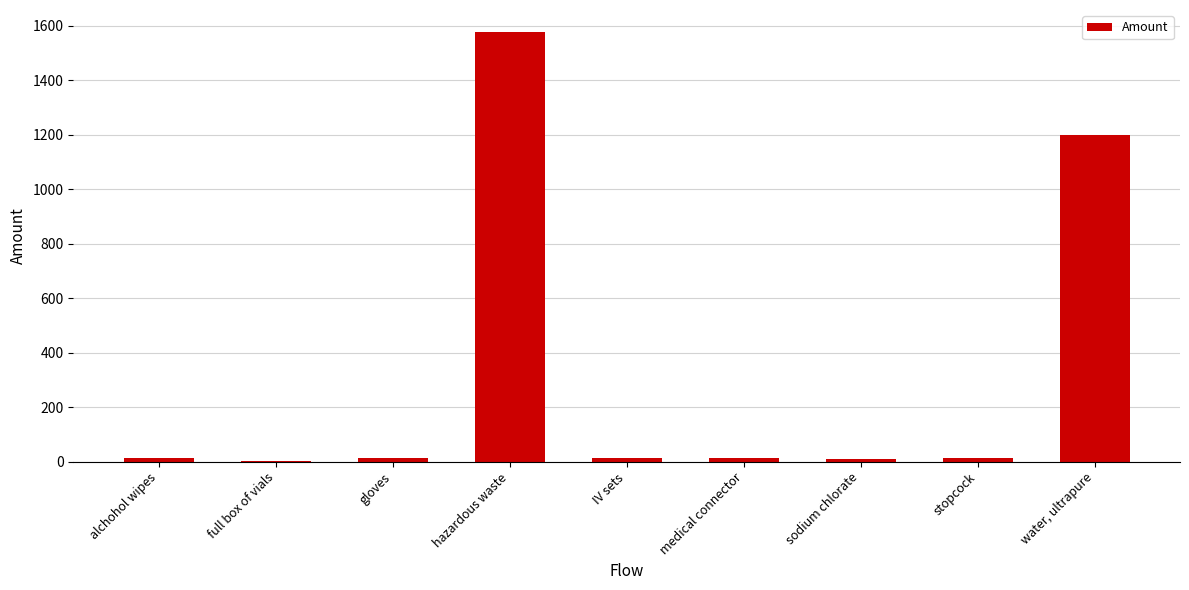

What is the change in value from full box of vials to hazardous waste?

+1577.8